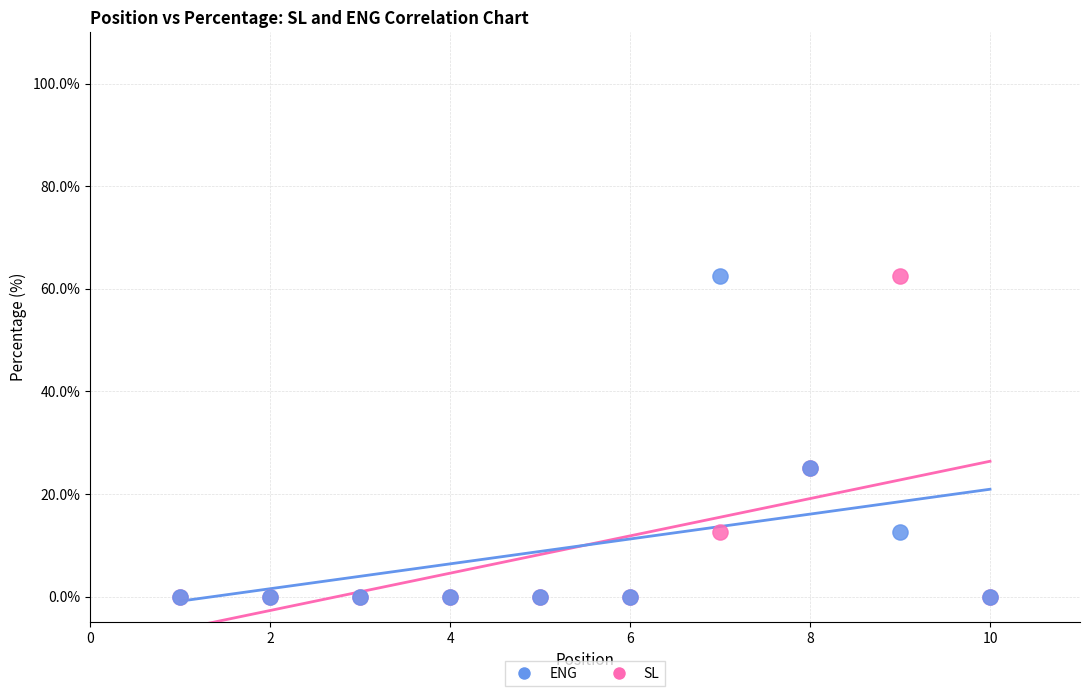

What are all the series names shown in the legend?

ENG, SL